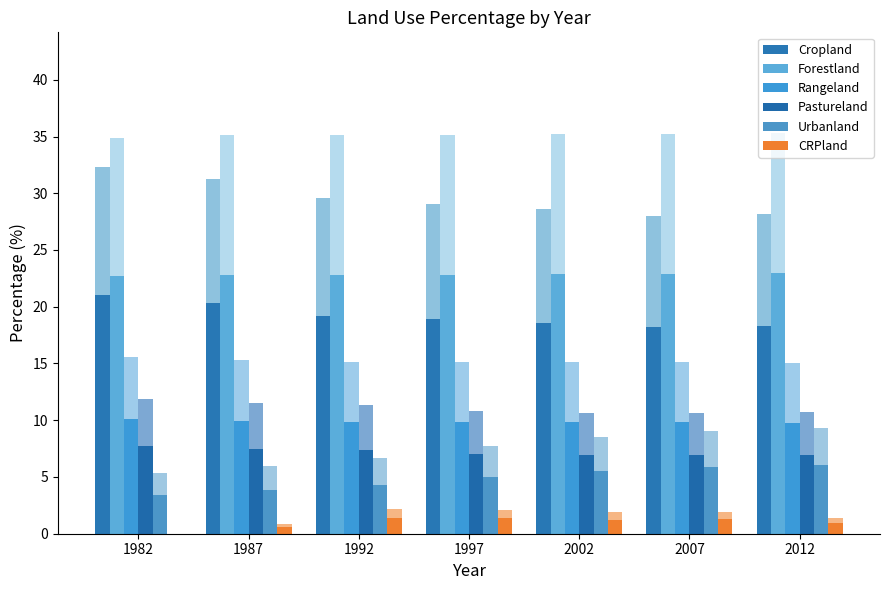

Which label corresponds to the smallest value in the chart?

1982